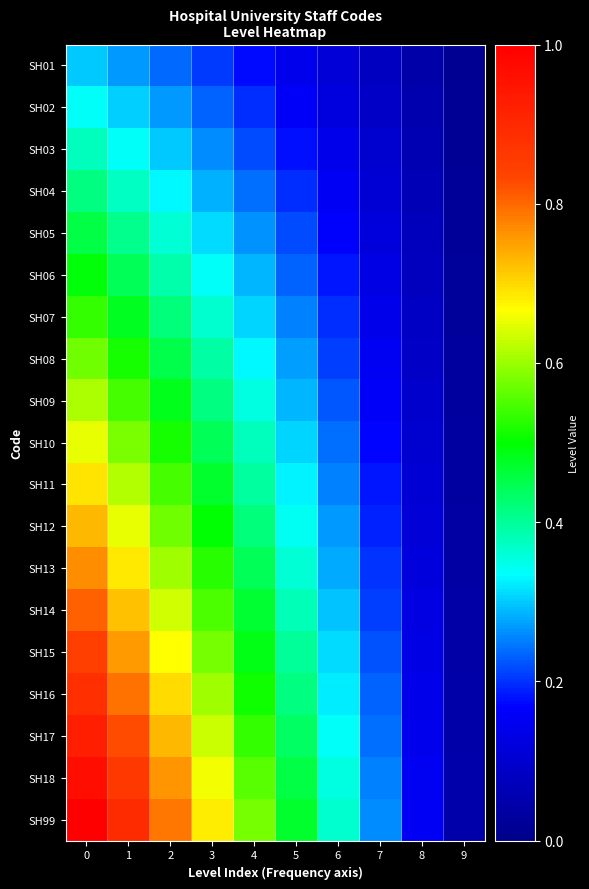

Which series has the largest total across all categories?

SH99